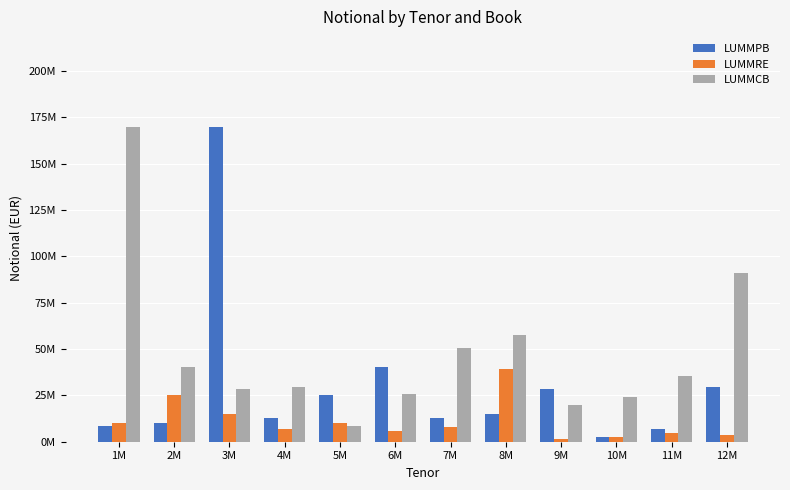

What is the label of the 6th bar from the right?

7M